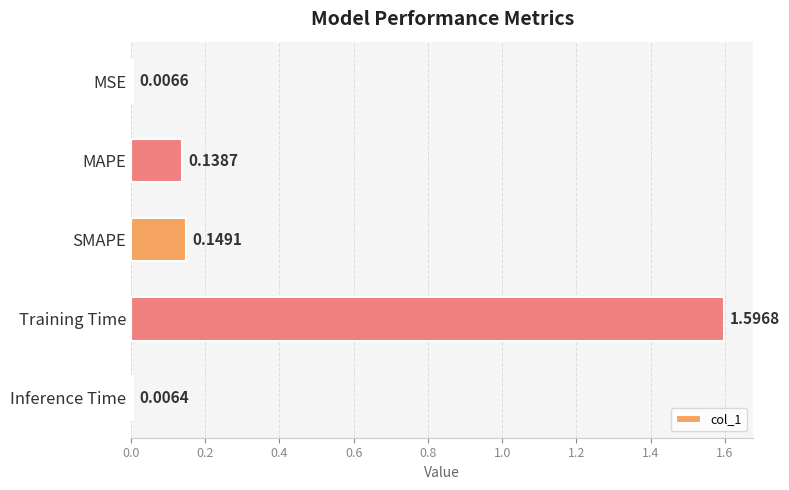

At which label is the value closest to 0?

Inference Time